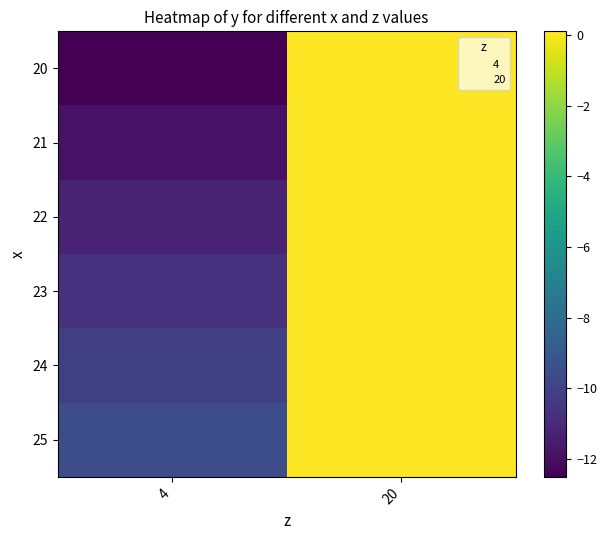

At which label does 25 first exceed 0?

20